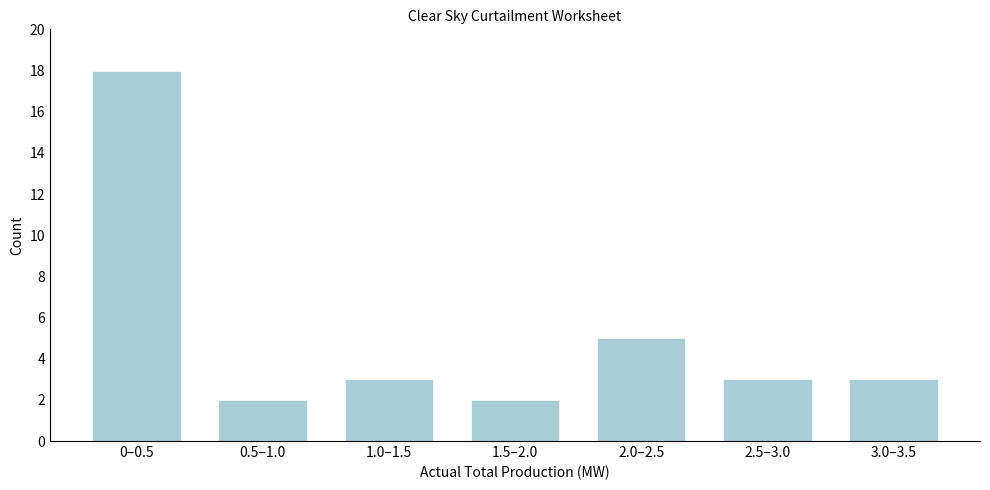

Reading left to right, transcribe all the data shown in this chart.

0–0.5=18	0.5–1.0=2	1.0–1.5=3	1.5–2.0=2	2.0–2.5=5	2.5–3.0=3	3.0–3.5=3